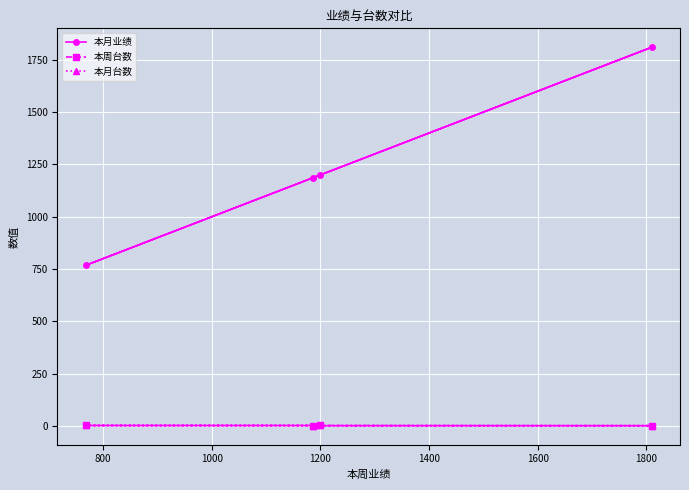

How many lines are shown in the chart?

3